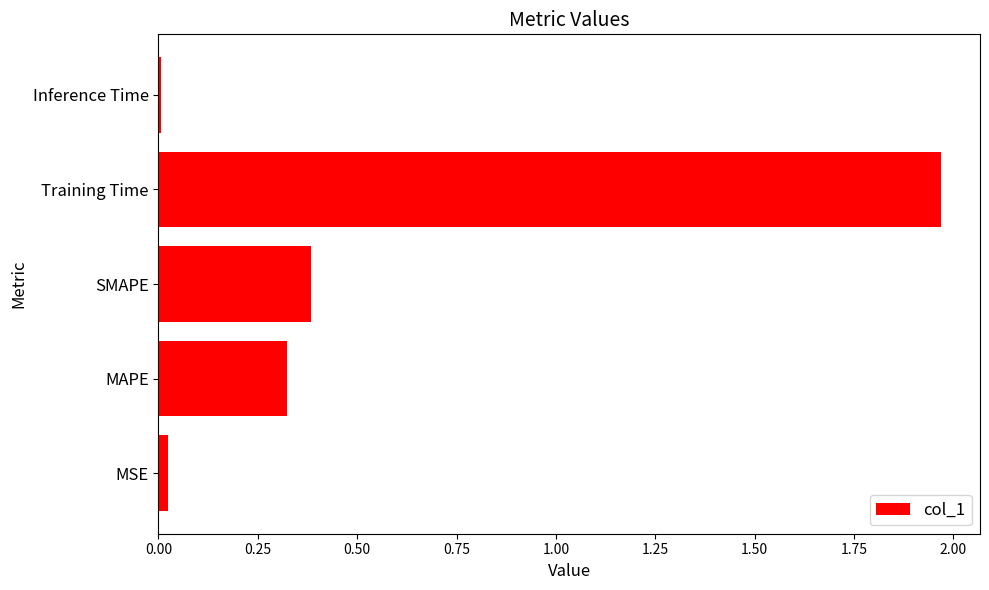

Is it true that the value at Training Time is 0.5?

False